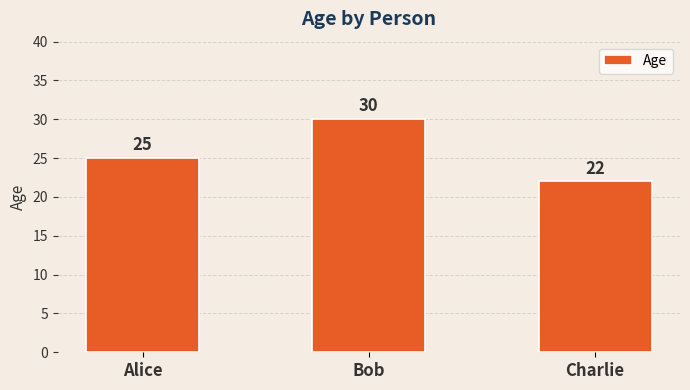

Rank the categories by value from lowest to highest.

Charlie, Alice, Bob